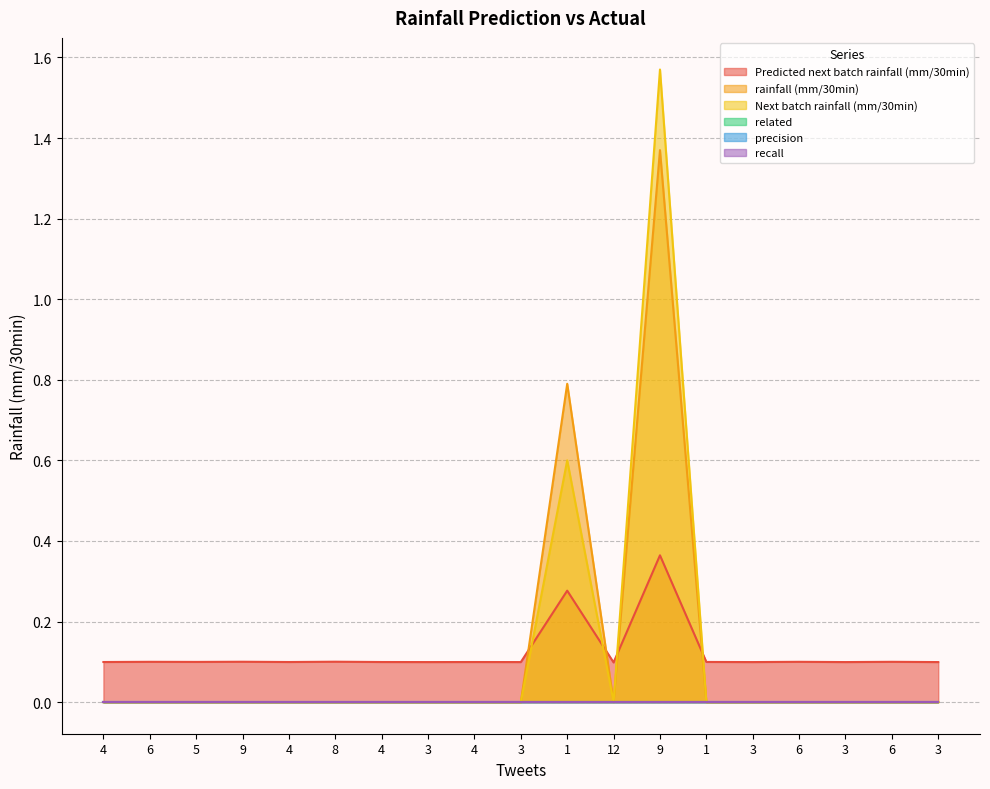

True or false: Next batch rainfall (mm/30min) and Predicted next batch rainfall (mm/30min) cross at least once.

True